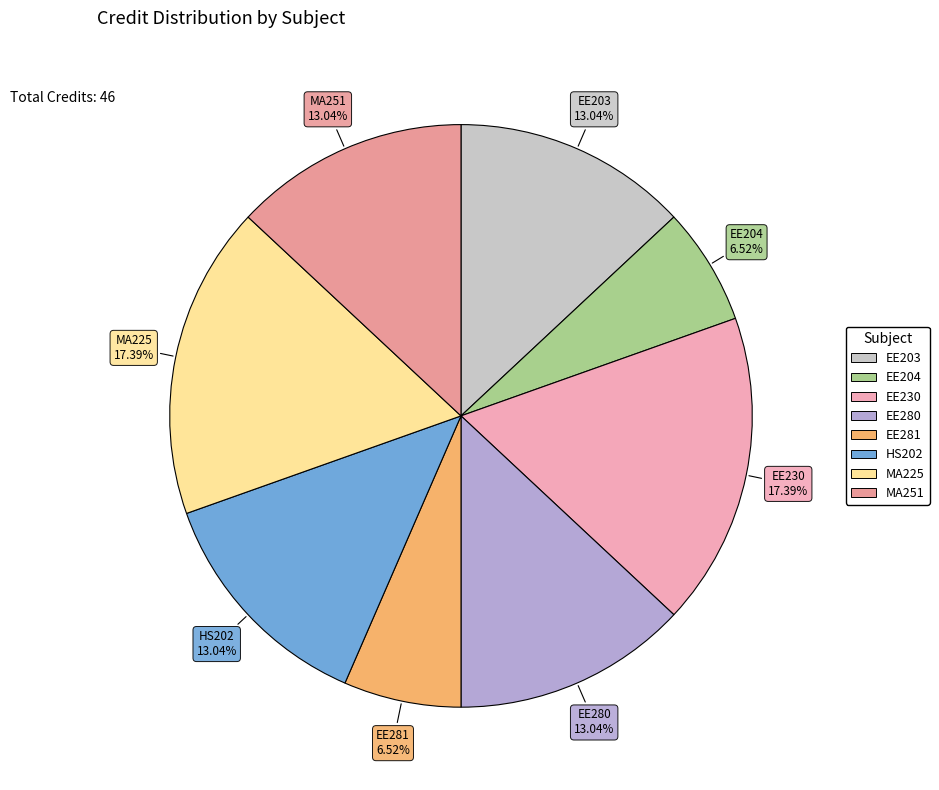

How many slices are in this pie chart?

8